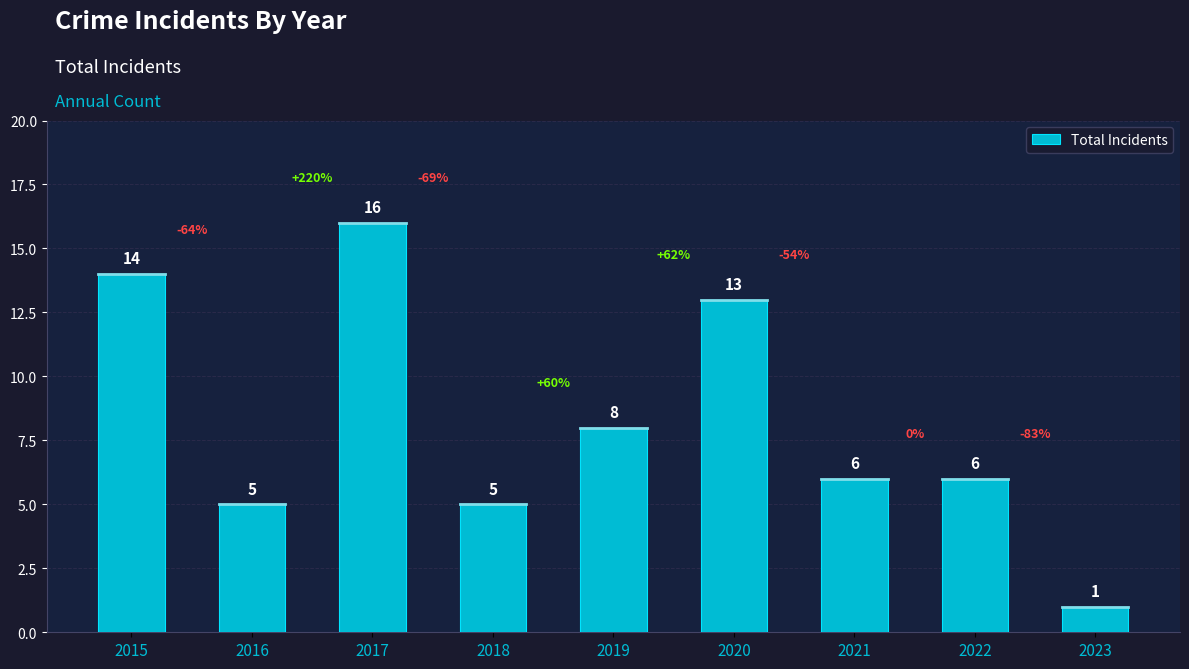

What is the maximum value shown in the chart?

16